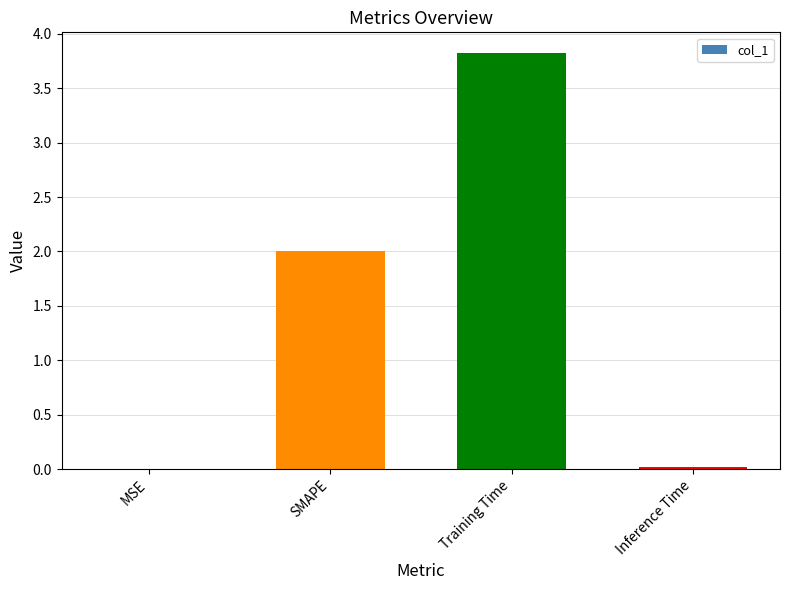

Is it true that the value at SMAPE is 0.6?

False